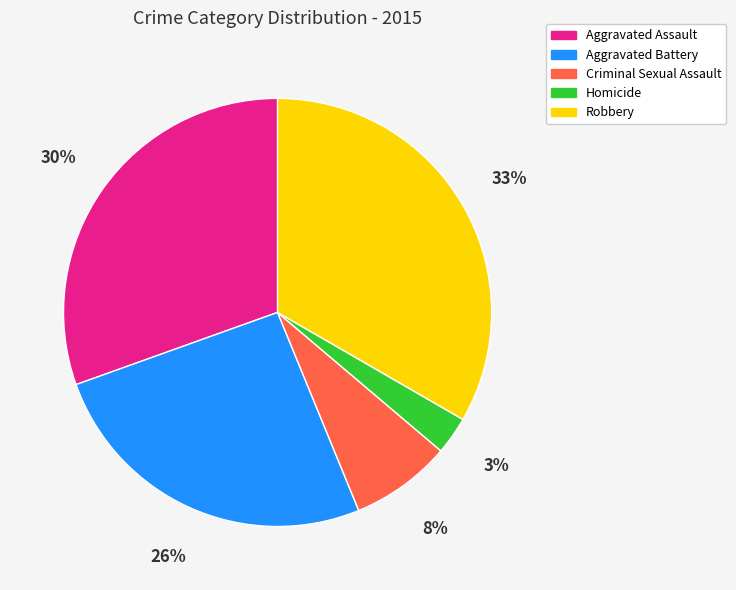

Is the sum of Criminal Sexual Assault and Aggravated Assault greater than half?

No